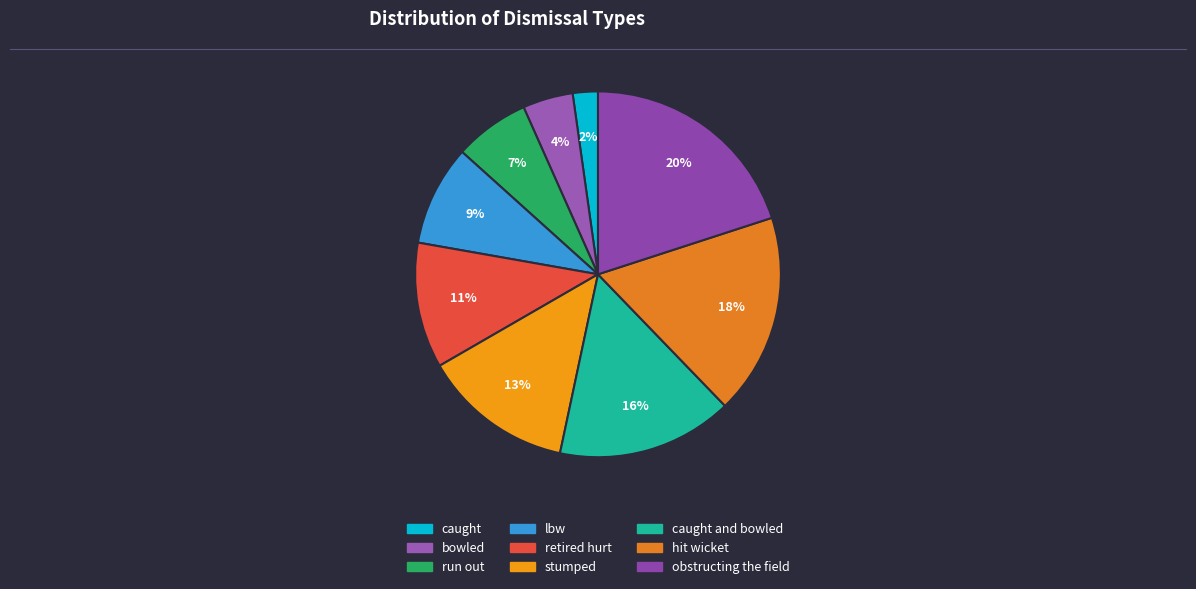

Which slice is the smallest?

caught